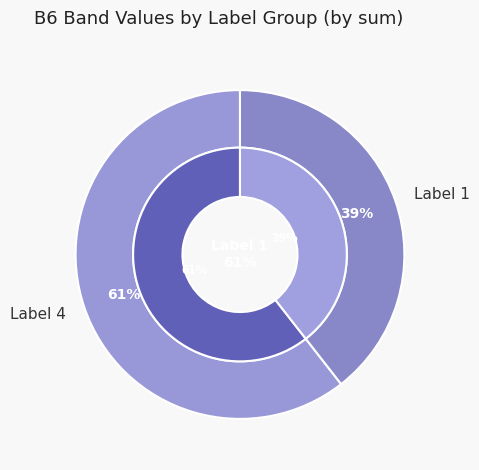

Is it true that 1 is 1% of the pie?

False